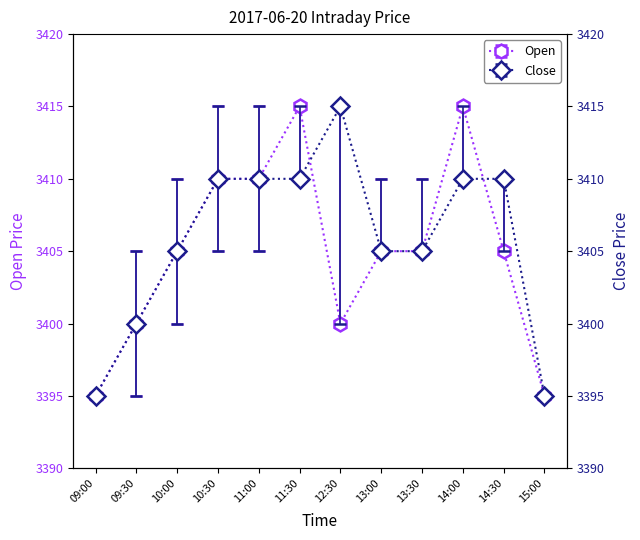

Read the Close value at 09:30, to the nearest 5.

3400